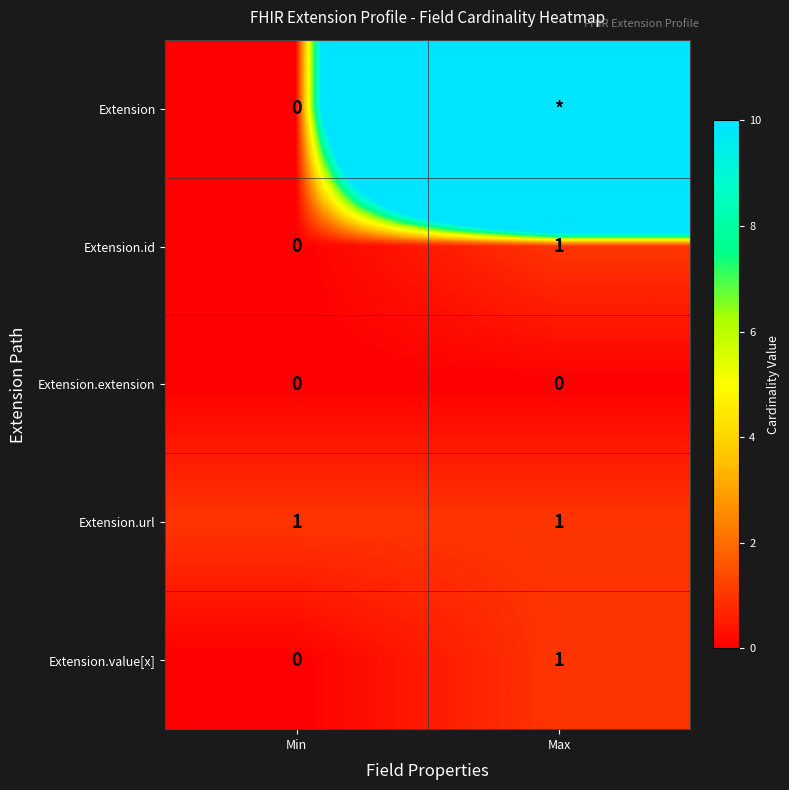

How many positive values does the Extension.value[x] series have?

1